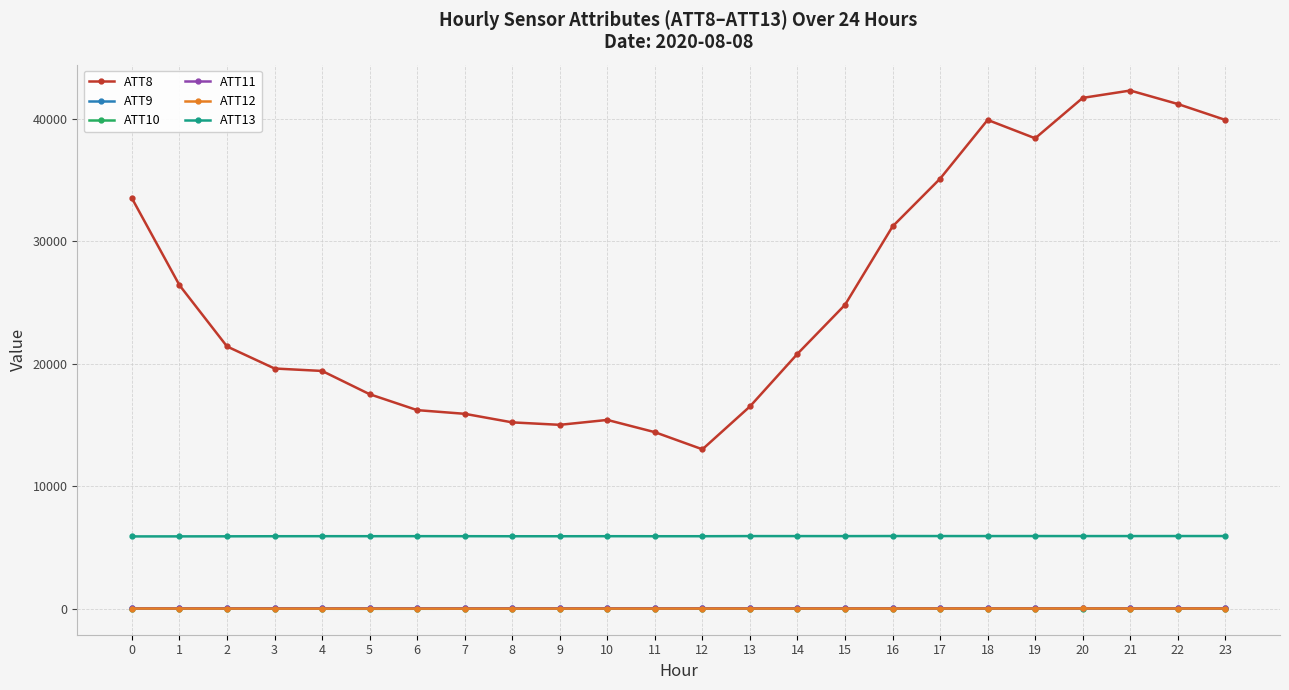

The value of ATT8 at 3 is 19600.0. True or false?

True